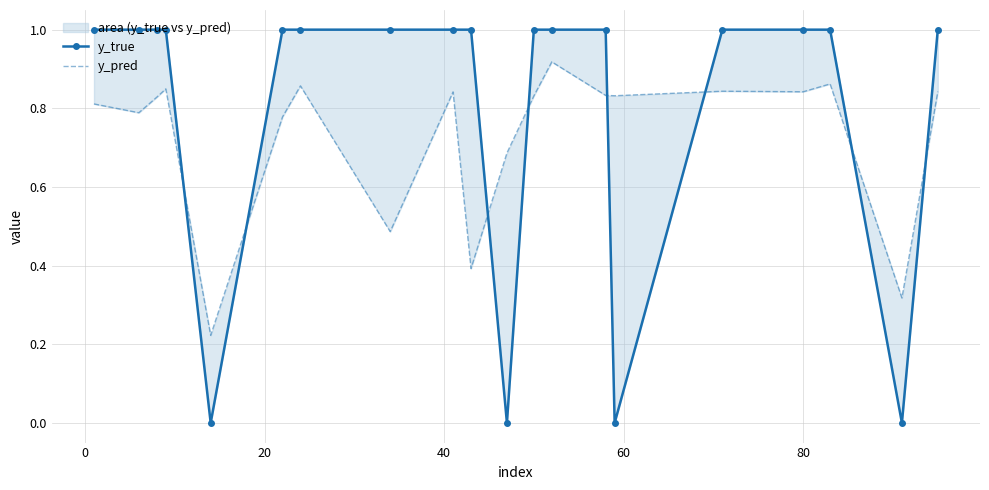

Is the value of y_true at 7 greater than the value of y_pred at 8?

Yes